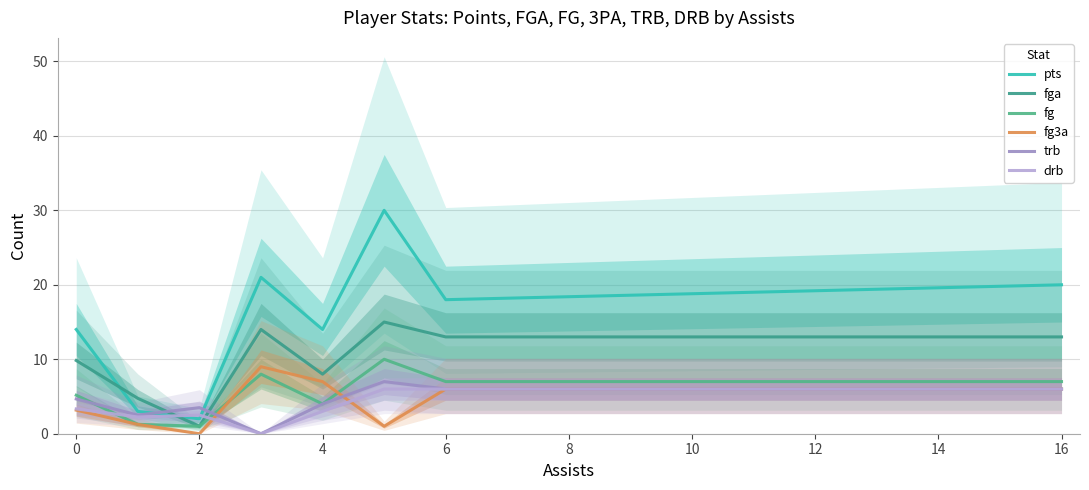

True or false: fg3a has more than 2 interior local peaks.

False